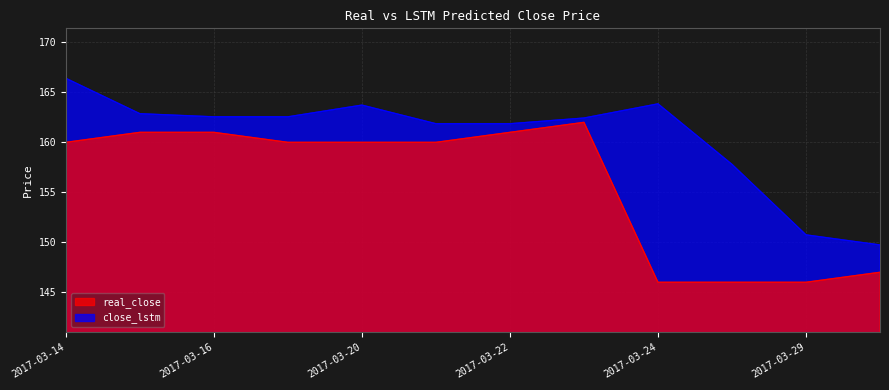

Which has a higher value, 2017-03-15 or 2017-03-21?

2017-03-15